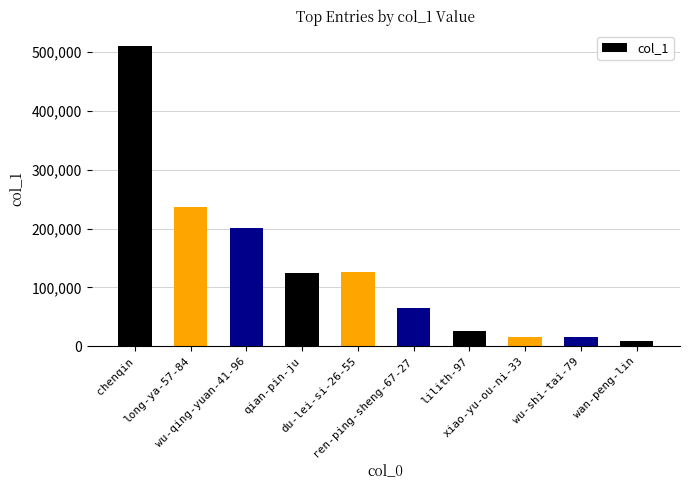

What is the value of the 5th bar from the left?

125672